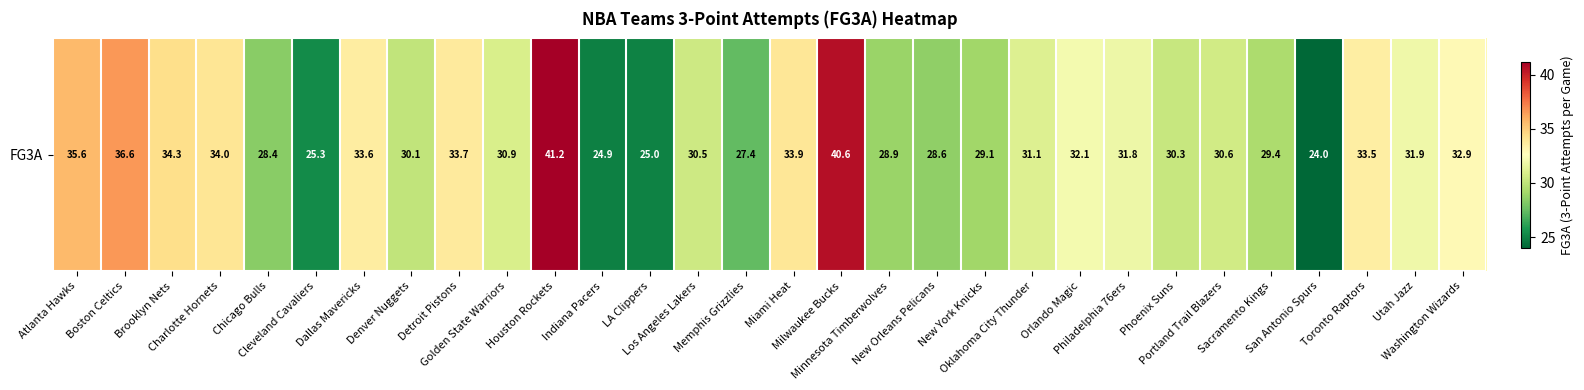

How many data points are above 31?

15